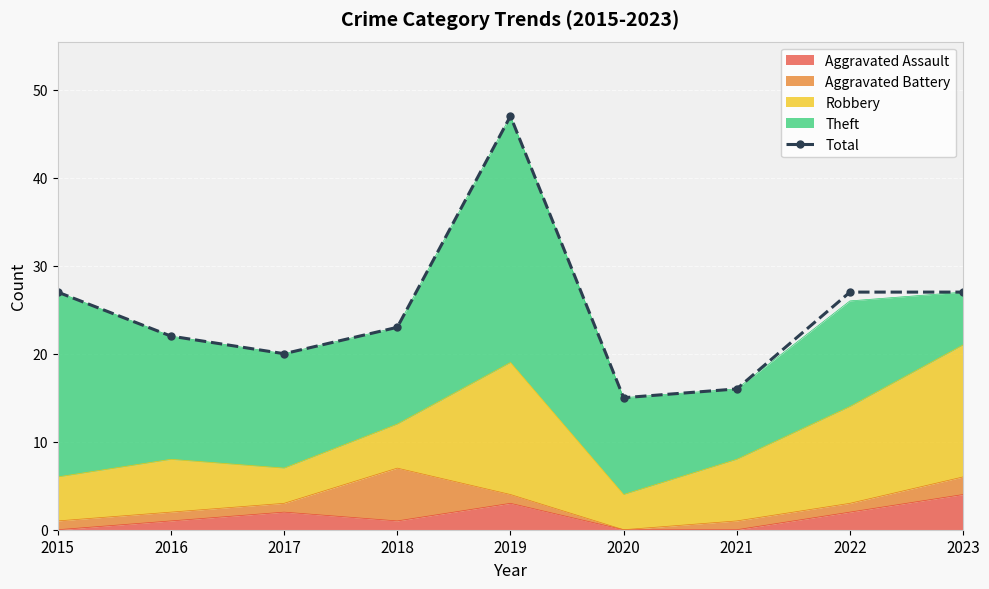

What is the difference between the second highest and minimum values?

12